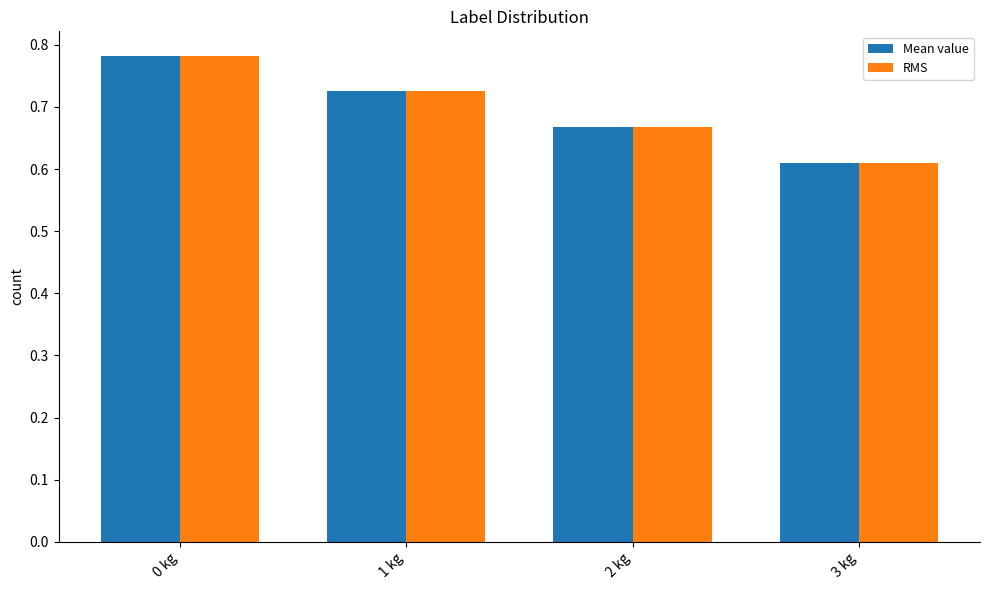

At which category is the sum across all series the highest?

0 kg